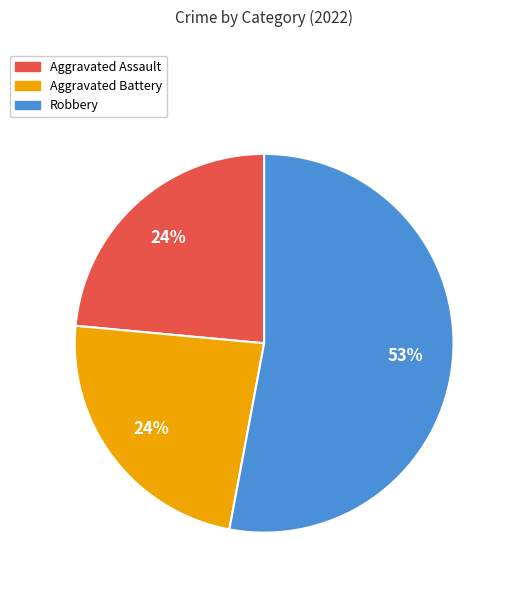

How many segments does this pie chart have?

3